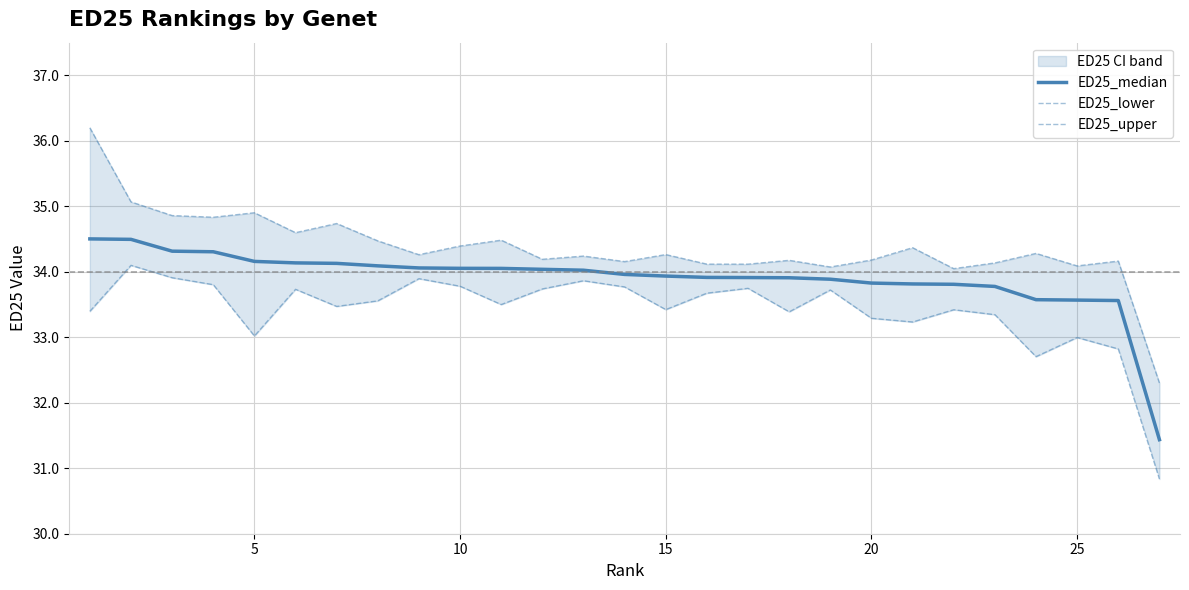

What is the difference between the ED25_lower values at 5 and 17?

0.7